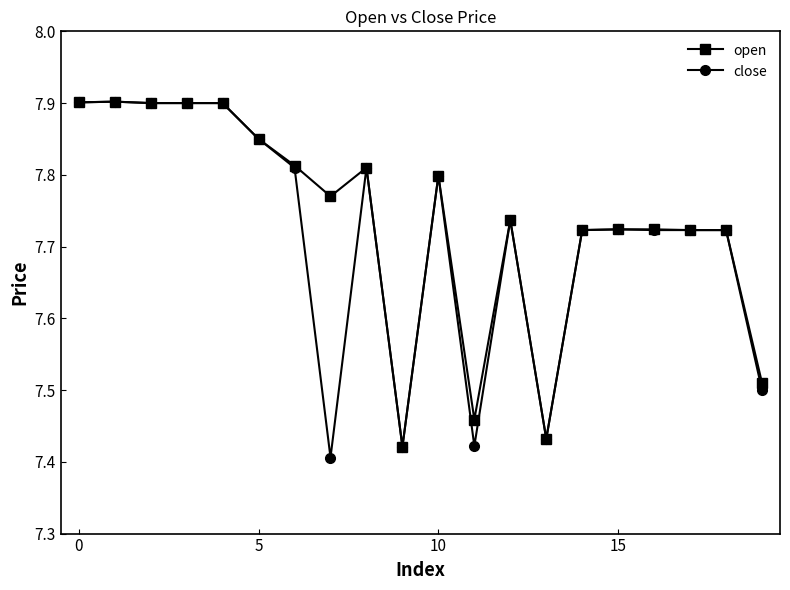

At how many categories does at least one series exceed 7?

20